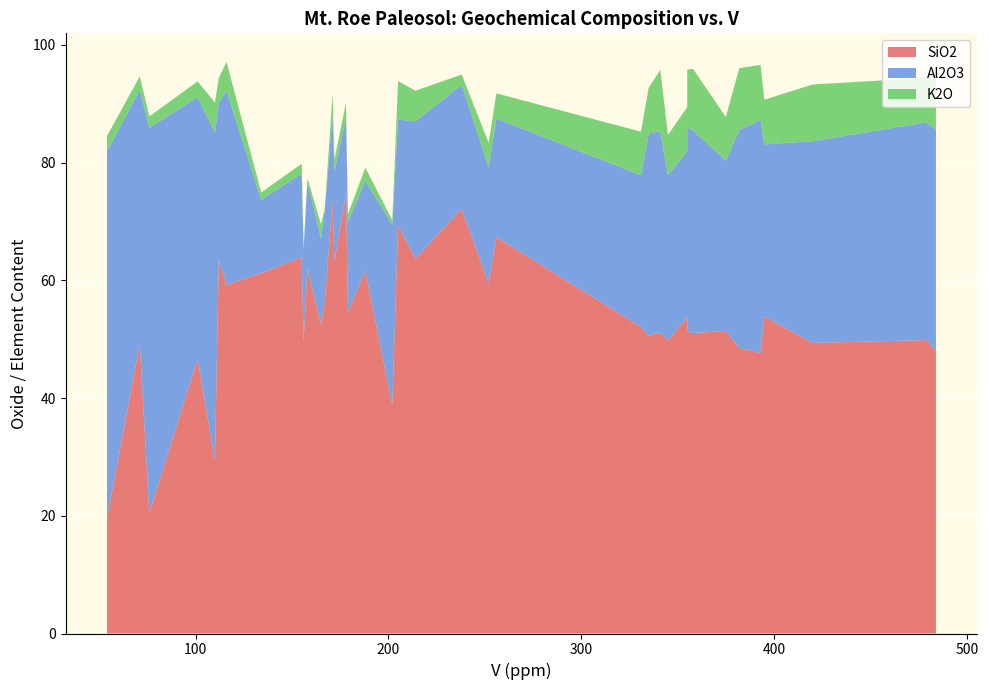

Reading left to right, transcribe all the data shown in this chart.

SiO2: 112=63.5	116=59.2	484=48.0	382=48.5	331=52.1	110=29.5	420=49.4	214=63.7	355=53.7	238=72.2	156=49.5	188=61.6	155=63.9	158=62.0	202=38.9	358=51.0	341=51.1	101=46.6	76=20.5	54=19.4	71=49.2	355=51.3	205=69.3	134=61.2	172=63.2	165=52.6	179=54.5	395=53.9	375=51.4	345=49.8	171=73.6	252=59.5	335=50.6	393=47.6	479=49.9	256=67.3	178=74.9	167=56.3
Al2O3: 112=26.6	116=33.0	484=37.6	382=37.0	331=25.8	110=55.6	420=34.3	214=23.3	355=28.2	238=21.0	156=15.6	188=15.3	155=14.2	158=14.8	202=30.6	358=34.4	341=34.2	101=44.5	76=65.4	54=62.5	71=43.2	355=34.8	205=18.0	134=12.4	172=15.4	165=14.5	179=15.4	395=29.2	375=29.0	345=28.1	171=14.4	252=19.7	335=34.4	393=39.6	479=37.0	256=20.1	178=12.7	167=15.7
K2O: 112=4.3	116=4.8	484=9.2	382=10.5	331=7.4	110=5.1	420=9.6	214=5.2	355=7.5	238=1.8	156=0.7	188=2.2	155=1.7	158=0.6	202=0.7	358=10.5	341=10.4	101=2.7	76=2.0	54=2.6	71=2.3	355=9.7	205=6.5	134=1.2	172=2.0	165=2.4	179=1.3	395=7.6	375=7.4	345=6.8	171=3.7	252=4.1	335=7.8	393=9.3	479=7.6	256=4.3	178=2.6	167=0.1